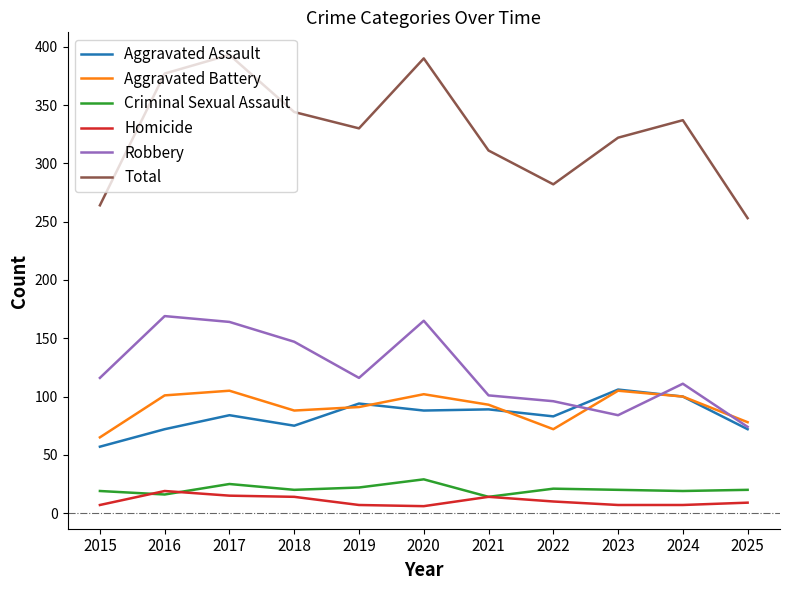

Is the value of Aggravated Assault at 2021 greater than the value of Homicide at 2017?

Yes